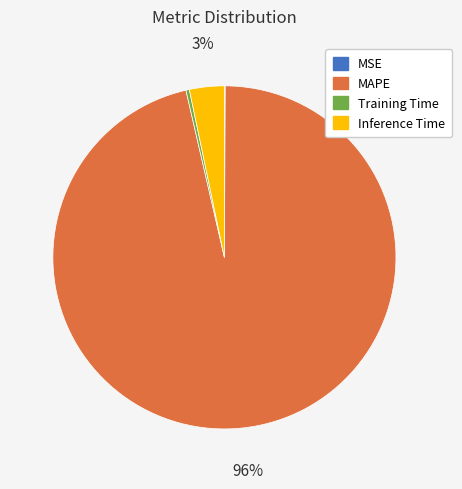

To the nearest percent, what is the average slice percentage?

25%